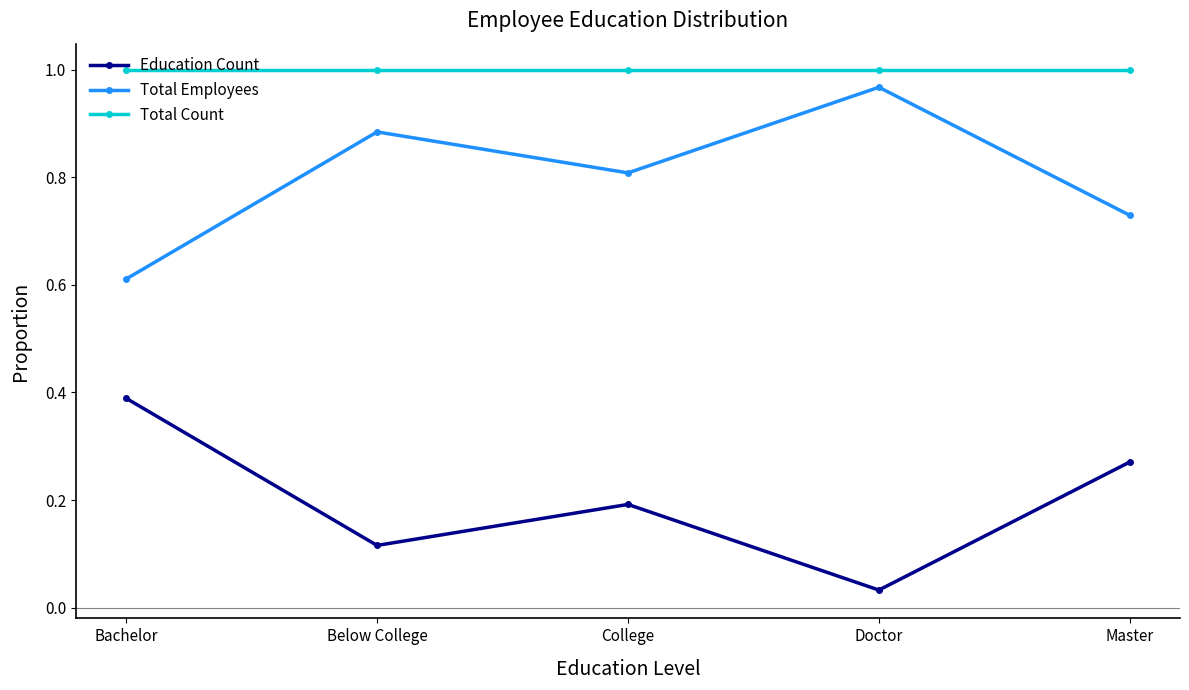

True or false: Education Count and Total Employees cross at least once.

False